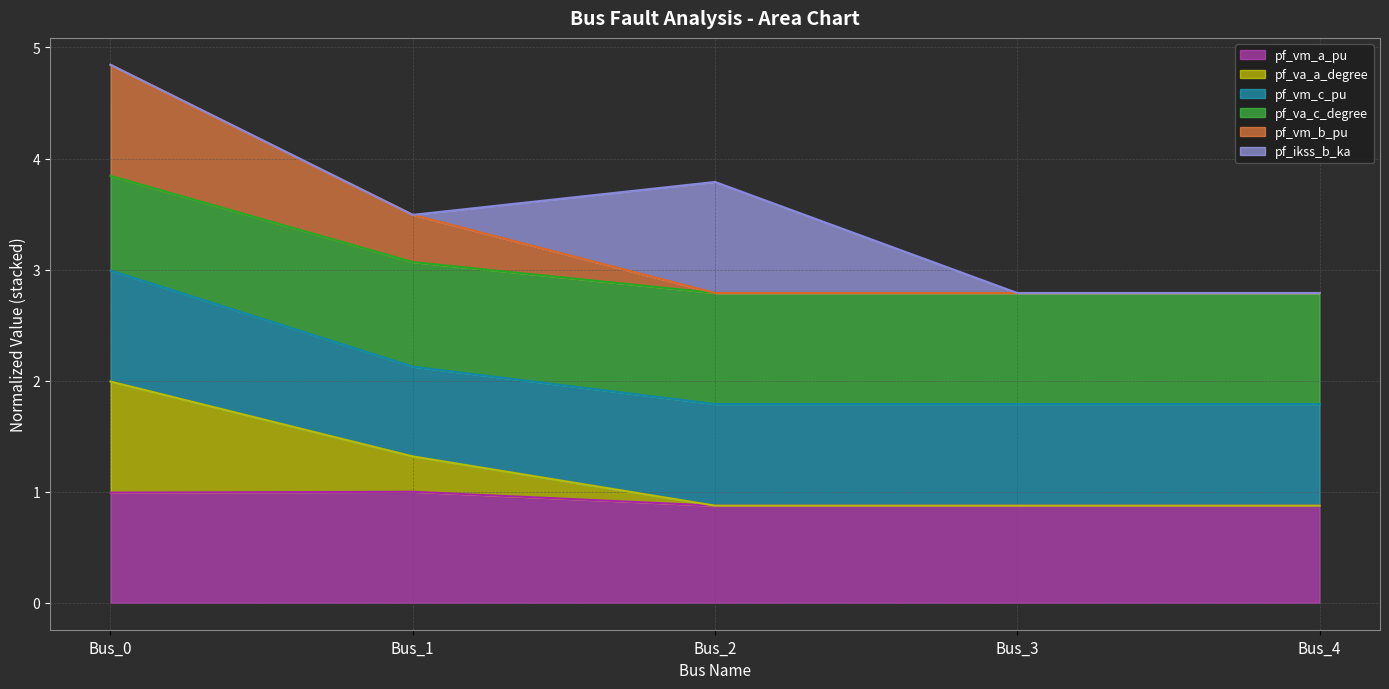

At which category is the sum across all series the highest?

Bus_0